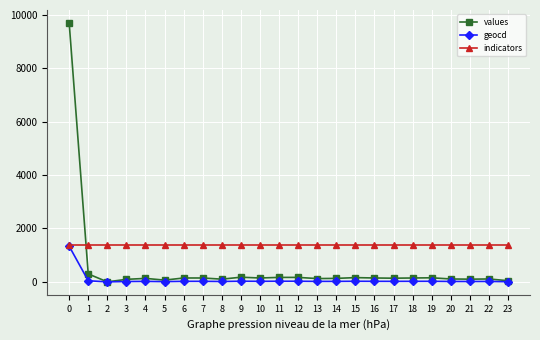

Which series has the largest range (max minus min)?

values